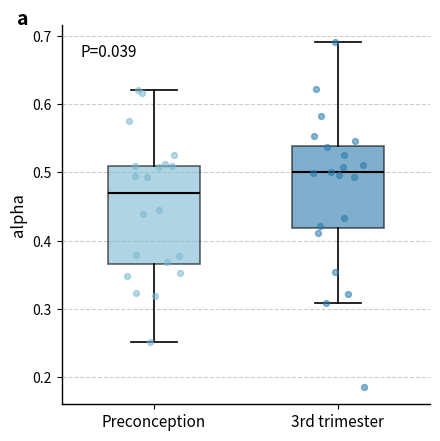

Which box's median line is the highest?

3rd trimester